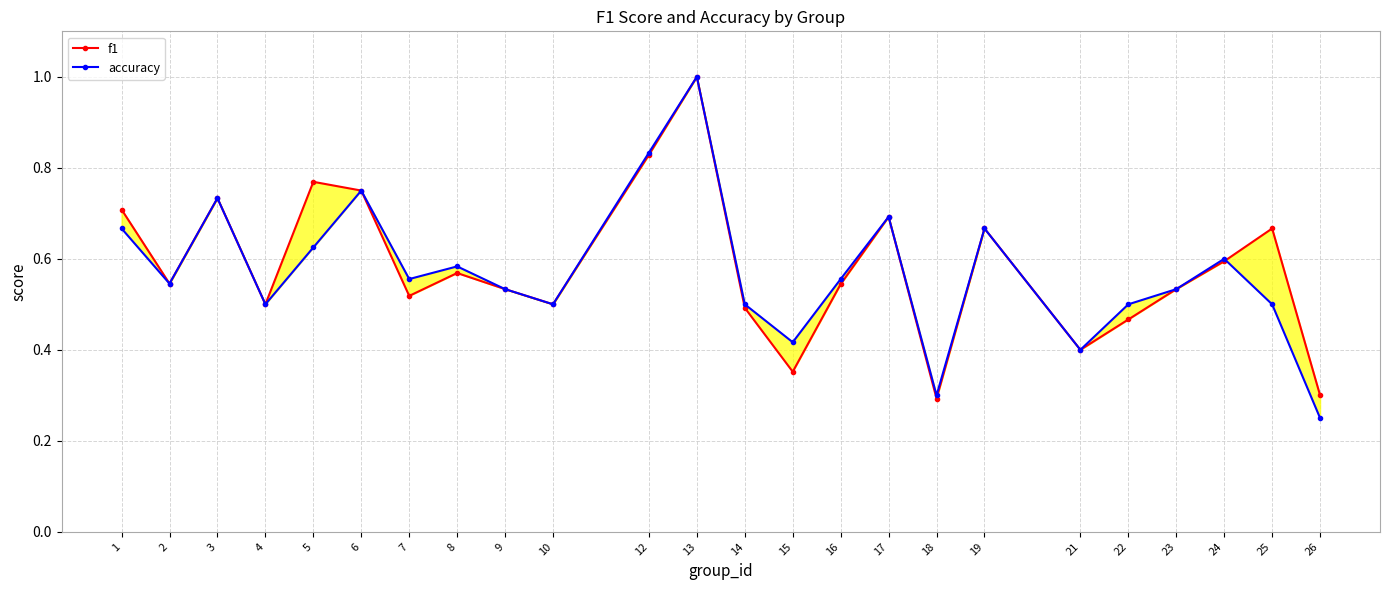

At which category is the sum across all series the highest?

13